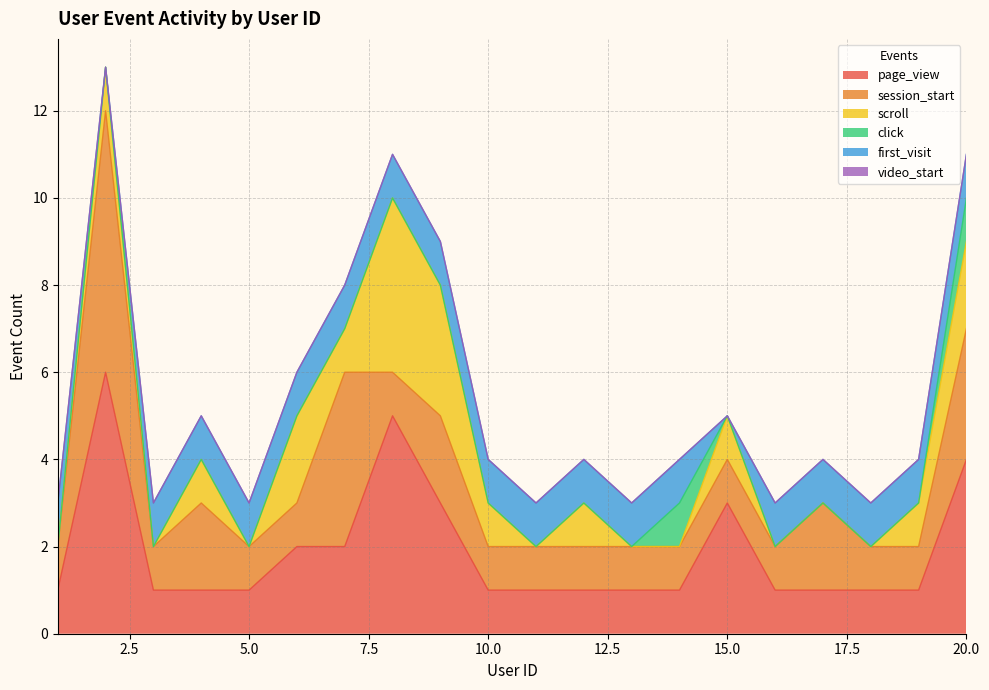

How many interior local valleys does the first_visit series have?

2